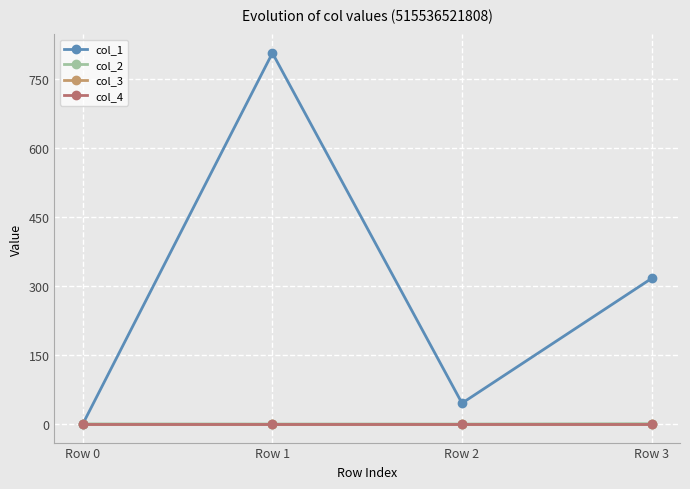

What is the total value across all series at Row 1?

805.6